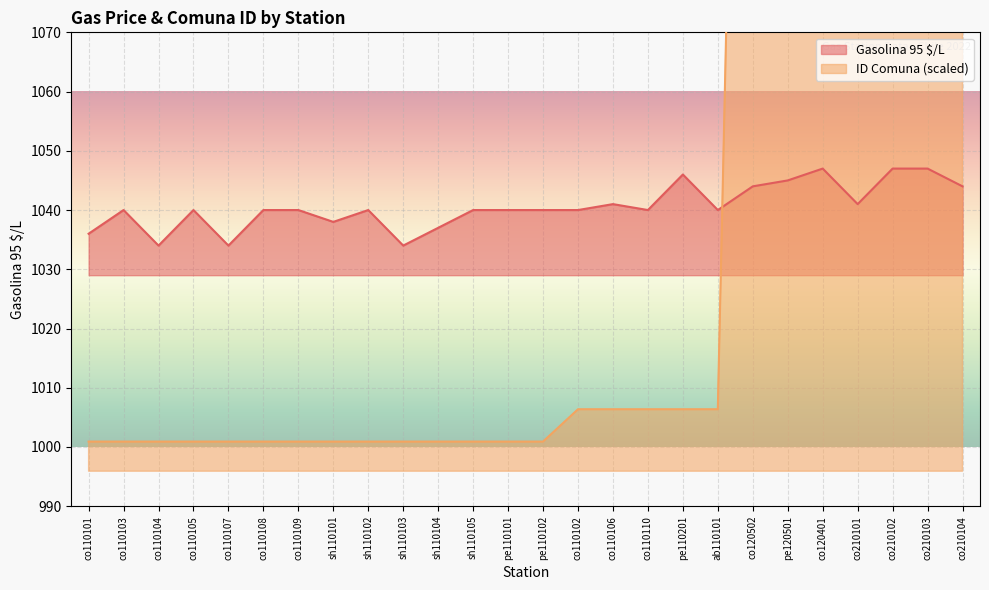

What is the value of the Gasolina 95 $/L point at the 13th from the left?

1040.0